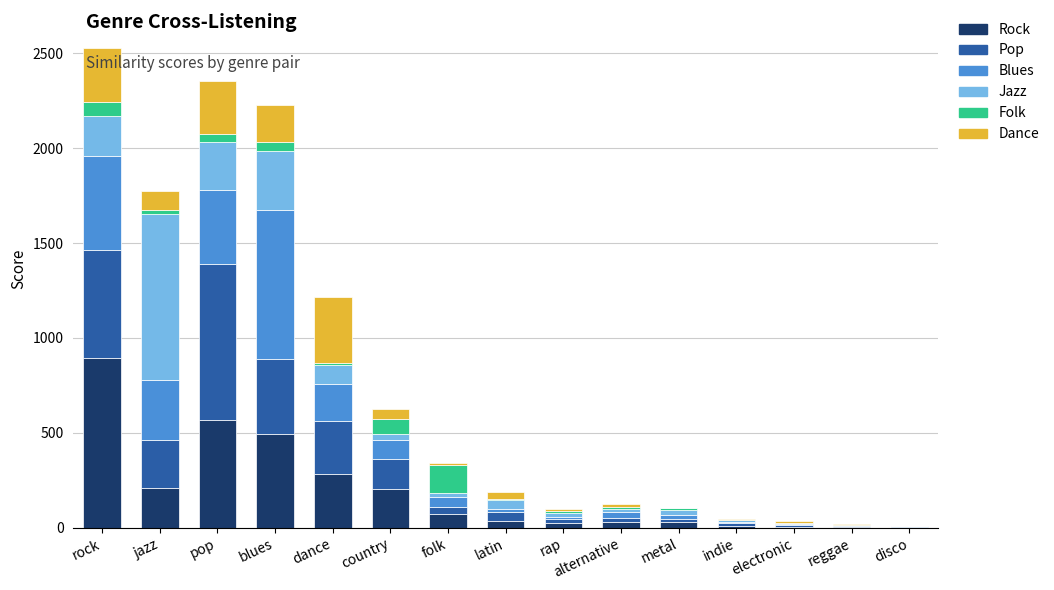

How many series are shown in this chart?

6